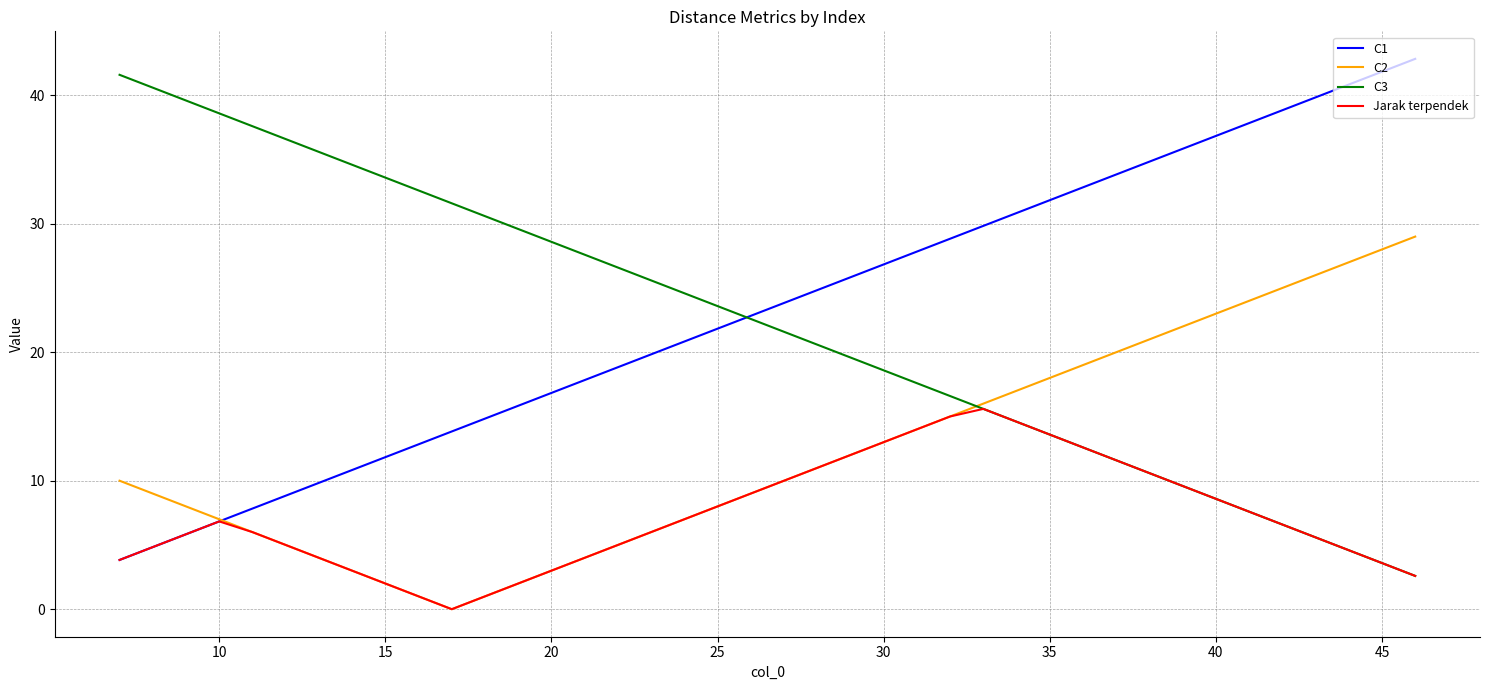

What is the greatest value displayed?

42.8